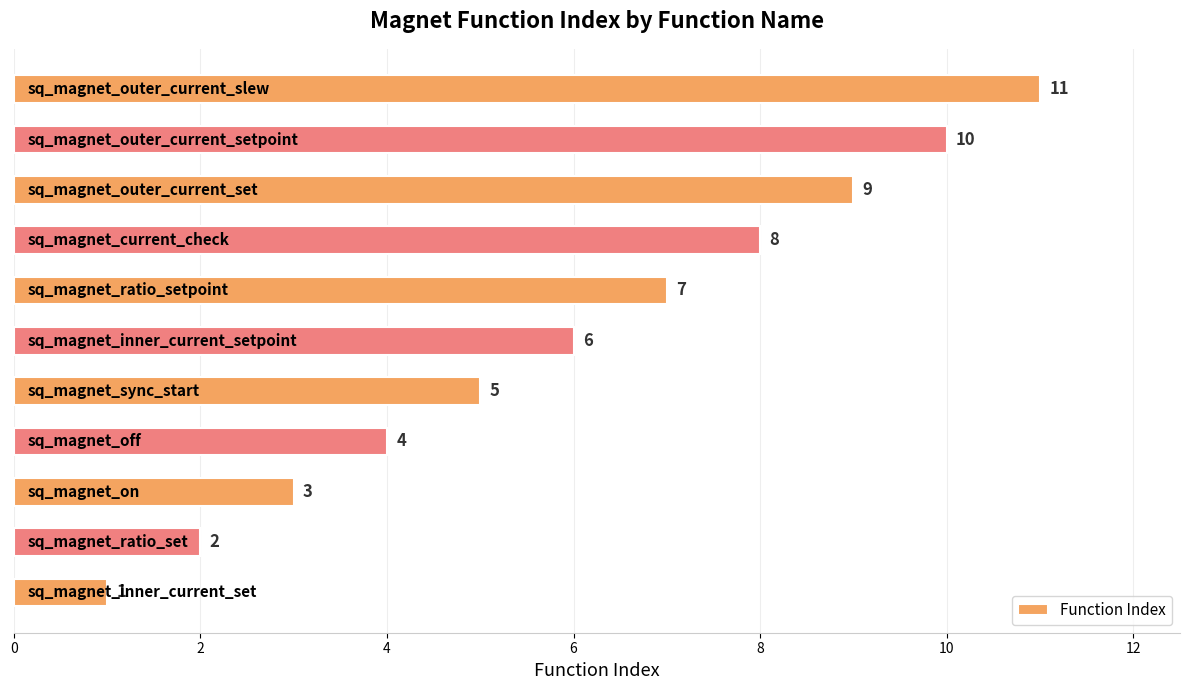

Count the values in the range 3 to 9.

7